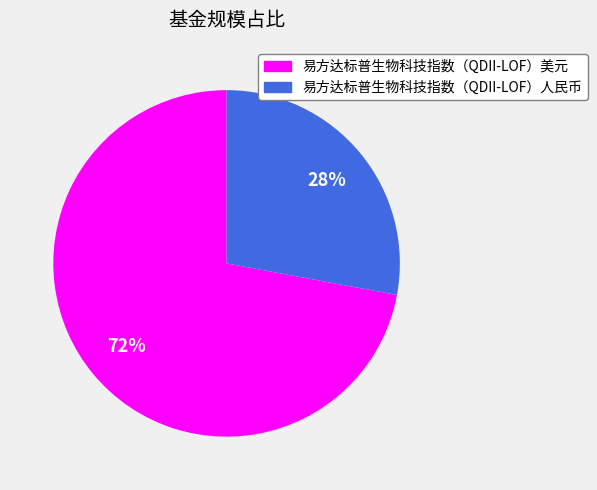

To the nearest percent, what is the difference between the largest and smallest slice percentages?

44%